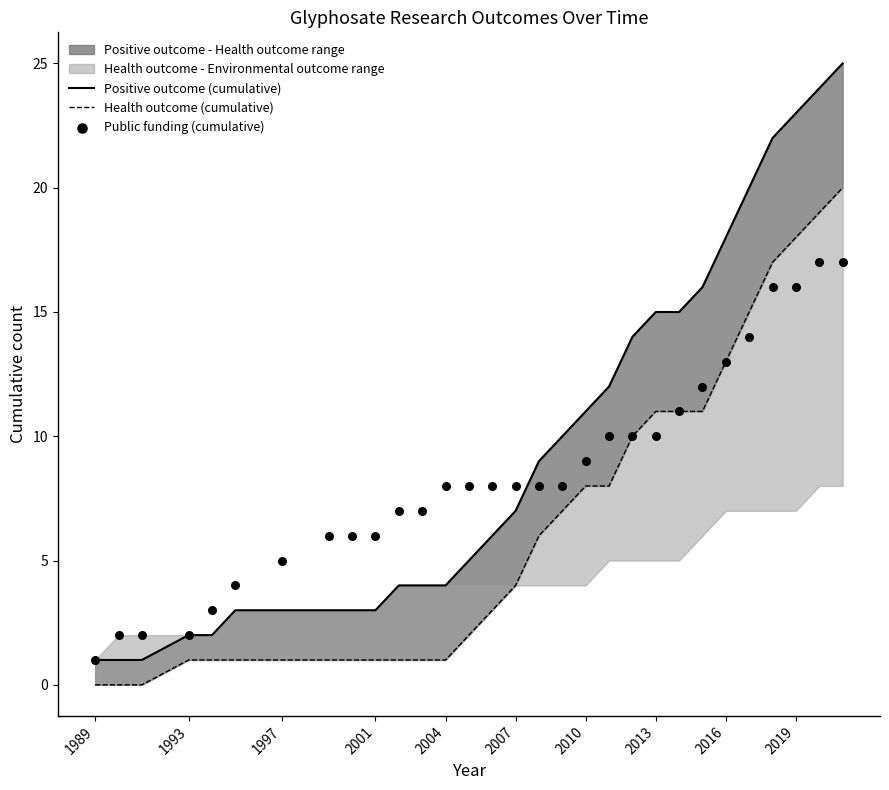

Which series contains the lowest Y value?

Health outcome (cumulative)